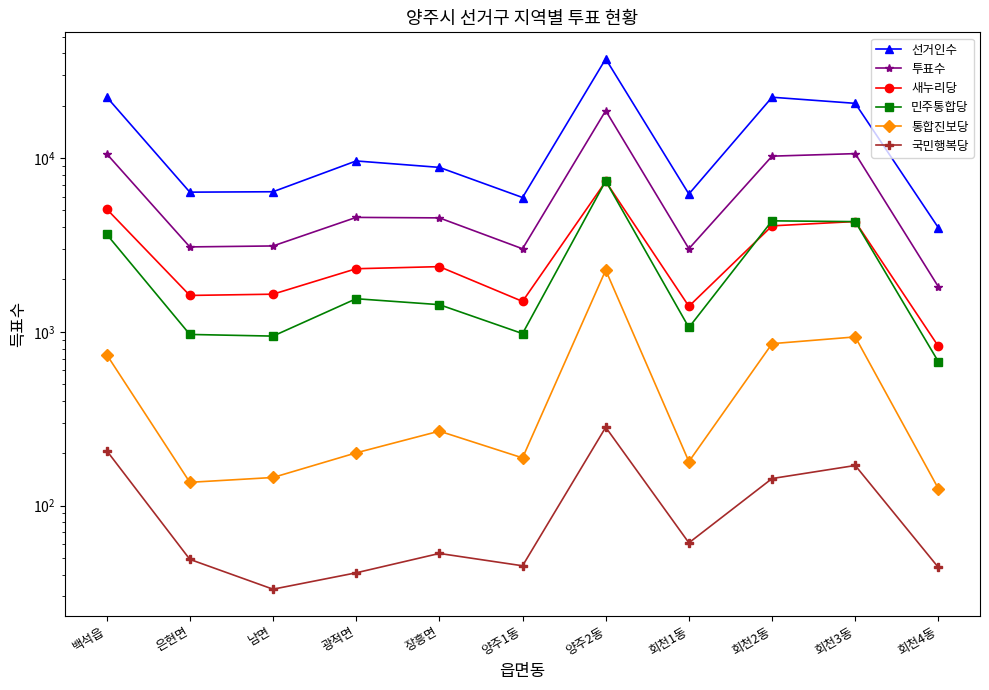

Rank the series by their maximum value, from highest to lowest.

선거인수, 투표수, 민주통합당, 새누리당, 통합진보당, 국민행복당